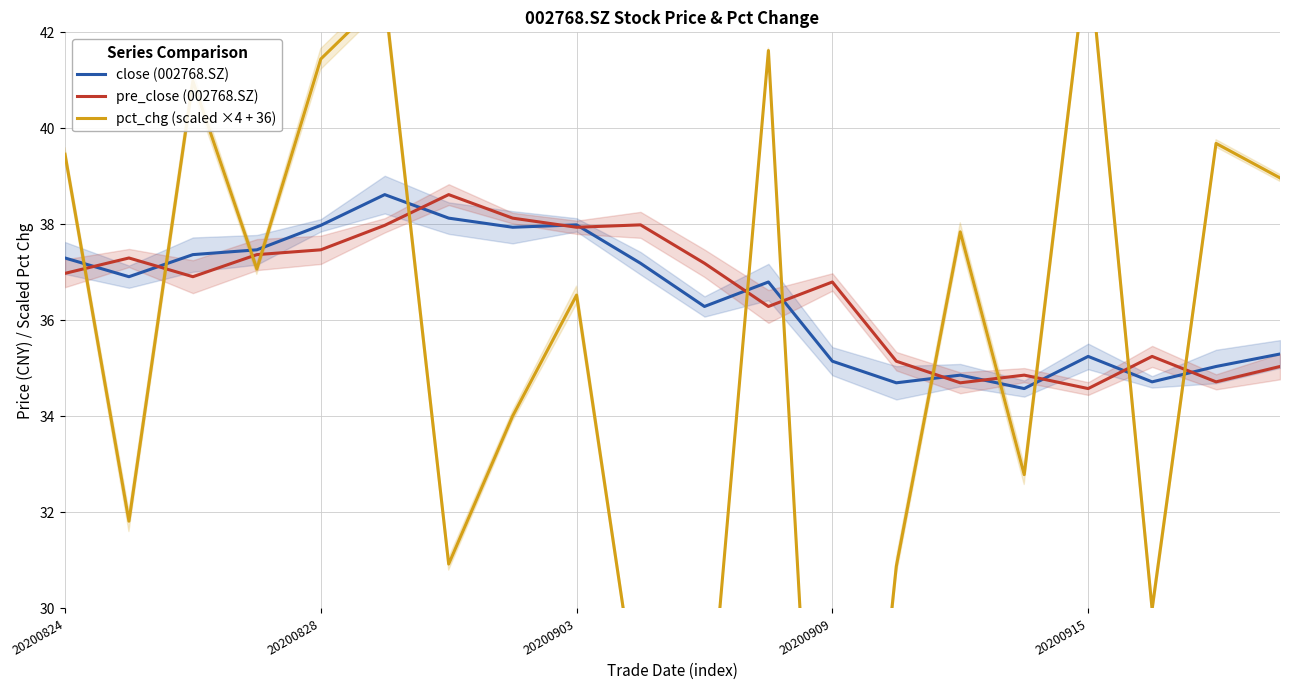

True or false: pre_close (002768.SZ) has a value of 36.8 at 20200909.

True